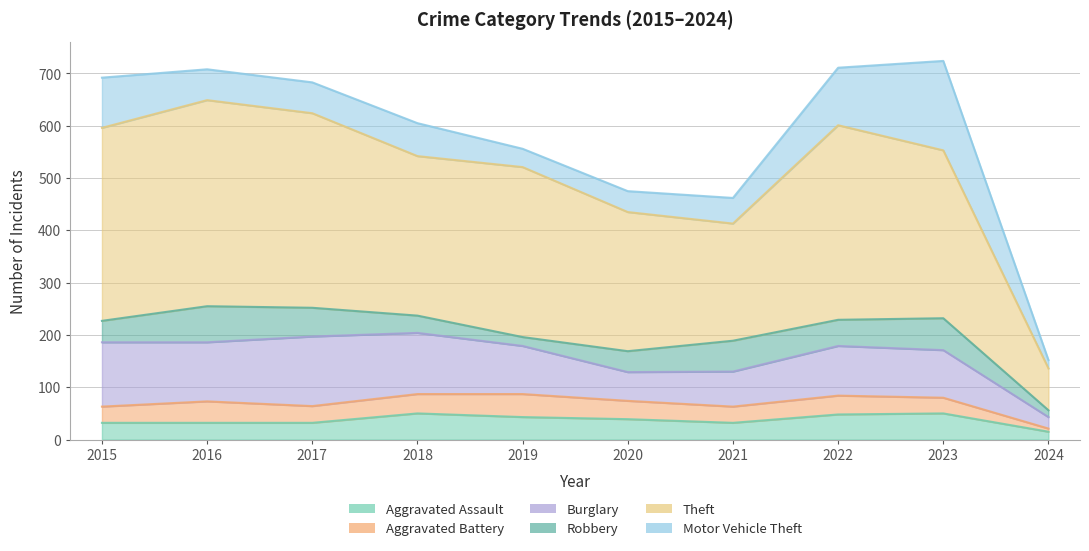

What is the difference between the maximum and second lowest values in the Theft series?

170